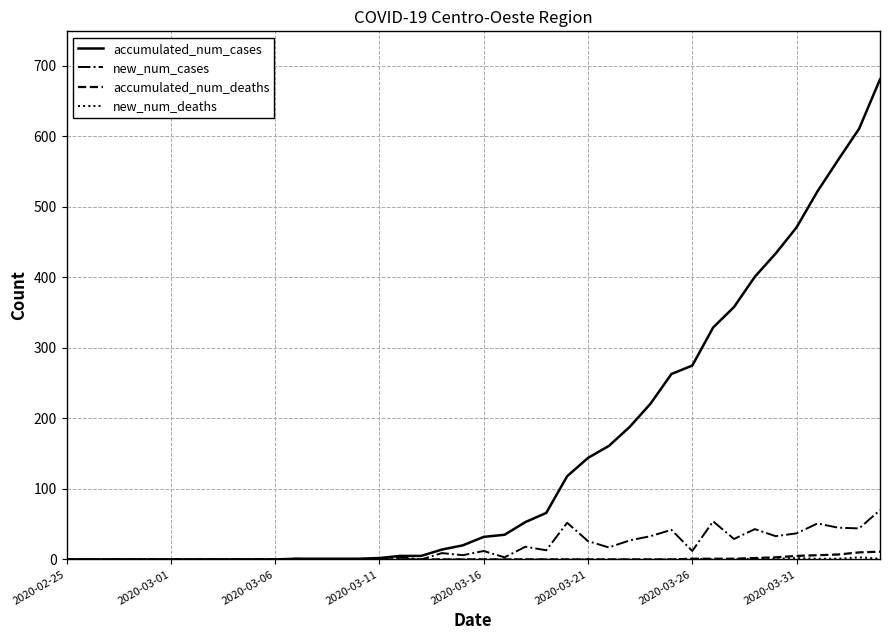

Which series has the largest total across all categories?

accumulated_num_cases